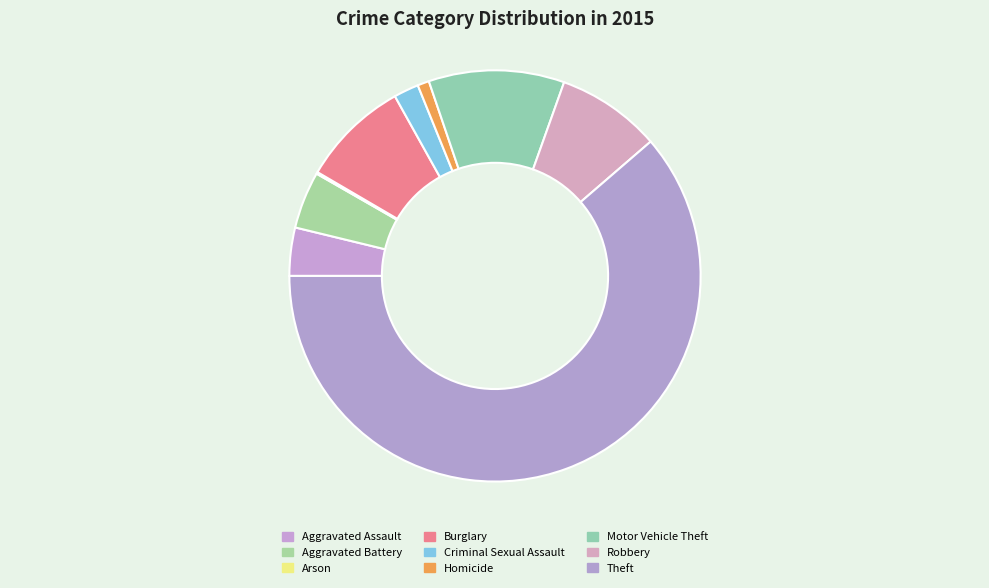

True or false: Criminal Sexual Assault accounts for 1% of the total.

False